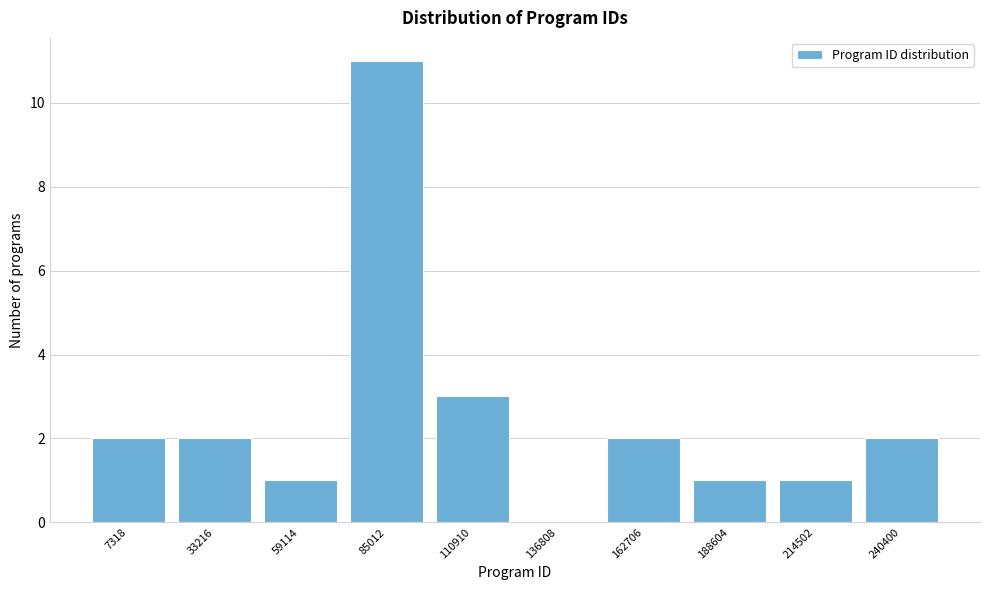

Which label corresponds to the largest value in the chart?

85012